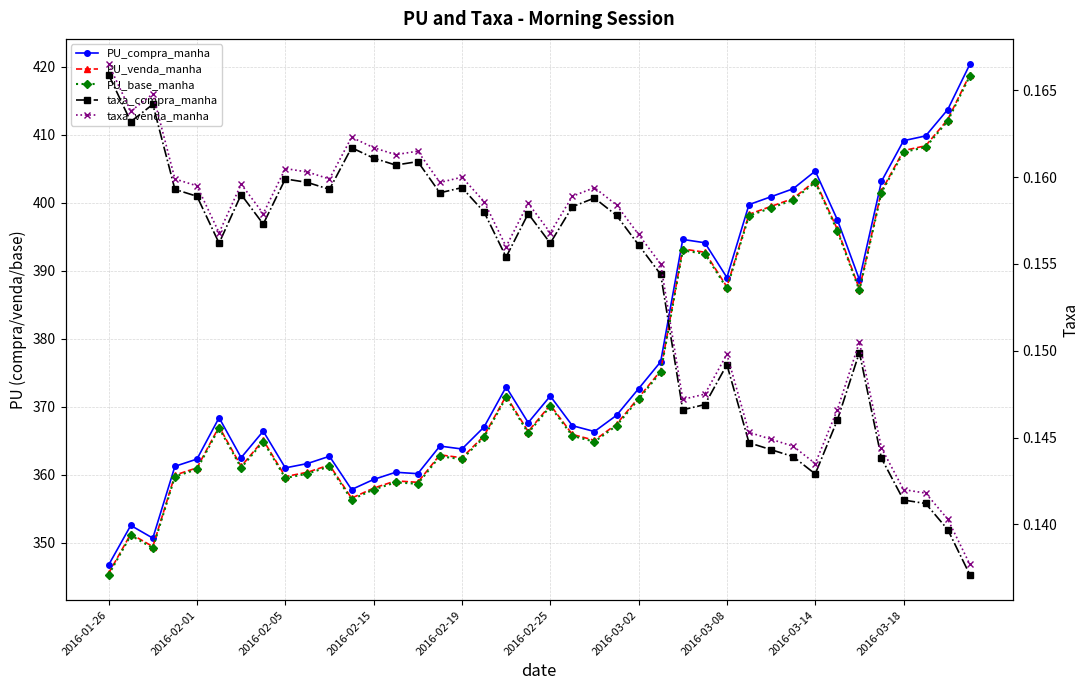

How many lines are shown in the chart?

5